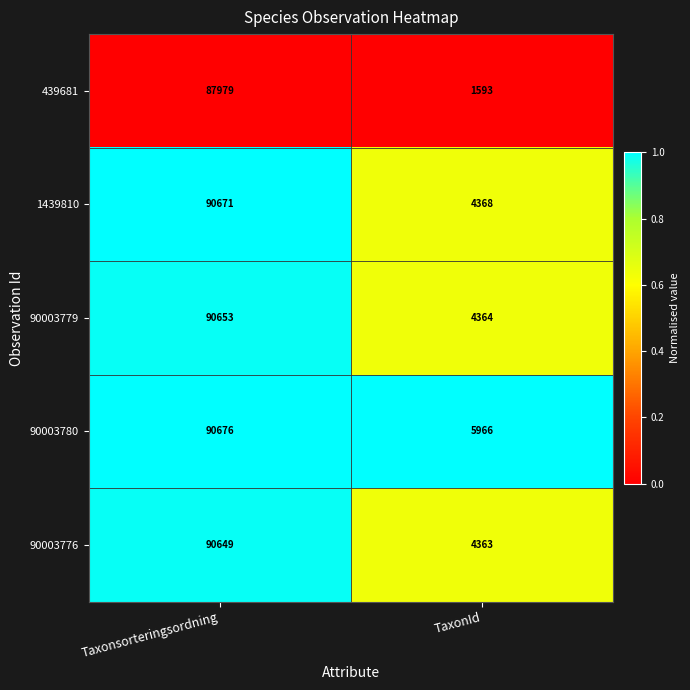

Is it true that 439681 equals 87979 at Taxonsorteringsordning?

True